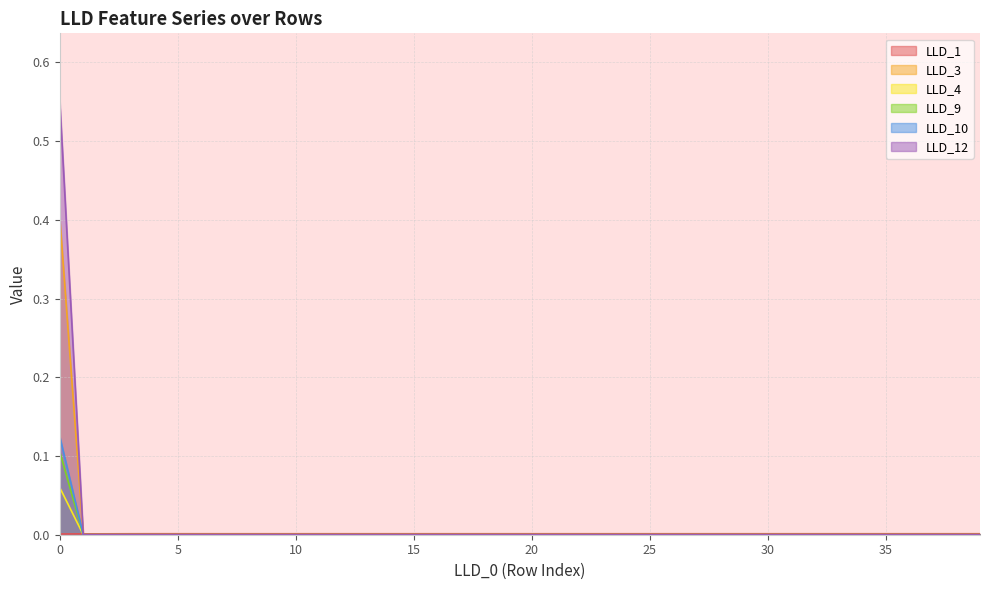

Reading right to left, list all the values displayed in this chart.

LLD_1: 39=0.0	38=0.0	37=0.0	36=0.0	35=0.0	34=0.0	33=0.0	32=0.0	31=0.0	30=0.0	29=0.0	28=0.0	27=0.0	26=0.0	25=0.0	24=0.0	23=0.0	22=0.0	21=0.0	20=0.0	19=0.0	18=0.0	17=0.0	16=0.0	15=0.0	14=0.0	13=0.0	12=0.0	11=0.0	10=0.0	9=0.0	8=0.0	7=0.0	6=0.0	5=0.0	4=0.0	3=0.0	2=0.0	1=0.0	0=0.0
LLD_3: 39=0.0	38=0.0	37=0.0	36=0.0	35=0.0	34=0.0	33=0.0	32=0.0	31=0.0	30=0.0	29=0.0	28=0.0	27=0.0	26=0.0	25=0.0	24=0.0	23=0.0	22=0.0	21=0.0	20=0.0	19=0.0	18=0.0	17=0.0	16=0.0	15=0.0	14=0.0	13=0.0	12=0.0	11=0.0	10=0.0	9=0.0	8=0.0	7=0.0	6=0.0	5=0.0	4=0.0	3=0.0	2=0.0	1=0.0	0=0.4
LLD_4: 39=0.0	38=0.0	37=0.0	36=0.0	35=0.0	34=0.0	33=0.0	32=0.0	31=0.0	30=0.0	29=0.0	28=0.0	27=0.0	26=0.0	25=0.0	24=0.0	23=0.0	22=0.0	21=0.0	20=0.0	19=0.0	18=0.0	17=0.0	16=0.0	15=0.0	14=0.0	13=0.0	12=0.0	11=0.0	10=0.0	9=0.0	8=0.0	7=0.0	6=0.0	5=0.0	4=0.0	3=0.0	2=0.0	1=0.0	0=0.1
LLD_9: 39=0.0	38=0.0	37=0.0	36=0.0	35=0.0	34=0.0	33=0.0	32=0.0	31=0.0	30=0.0	29=0.0	28=0.0	27=0.0	26=0.0	25=0.0	24=0.0	23=0.0	22=0.0	21=0.0	20=0.0	19=0.0	18=0.0	17=0.0	16=0.0	15=0.0	14=0.0	13=0.0	12=0.0	11=0.0	10=0.0	9=0.0	8=0.0	7=0.0	6=0.0	5=0.0	4=0.0	3=0.0	2=0.0	1=0.0	0=0.1
LLD_10: 39=0.0	38=0.0	37=0.0	36=0.0	35=0.0	34=0.0	33=0.0	32=0.0	31=0.0	30=0.0	29=0.0	28=0.0	27=0.0	26=0.0	25=0.0	24=0.0	23=0.0	22=0.0	21=0.0	20=0.0	19=0.0	18=0.0	17=0.0	16=0.0	15=0.0	14=0.0	13=0.0	12=0.0	11=0.0	10=0.0	9=0.0	8=0.0	7=0.0	6=0.0	5=0.0	4=0.0	3=0.0	2=0.0	1=0.0	0=0.1
LLD_12: 39=0.0	38=0.0	37=0.0	36=0.0	35=0.0	34=0.0	33=0.0	32=0.0	31=0.0	30=0.0	29=0.0	28=0.0	27=0.0	26=0.0	25=0.0	24=0.0	23=0.0	22=0.0	21=0.0	20=0.0	19=0.0	18=0.0	17=0.0	16=0.0	15=0.0	14=0.0	13=0.0	12=0.0	11=0.0	10=0.0	9=0.0	8=0.0	7=0.0	6=0.0	5=0.0	4=0.0	3=0.0	2=0.0	1=0.0	0=0.6